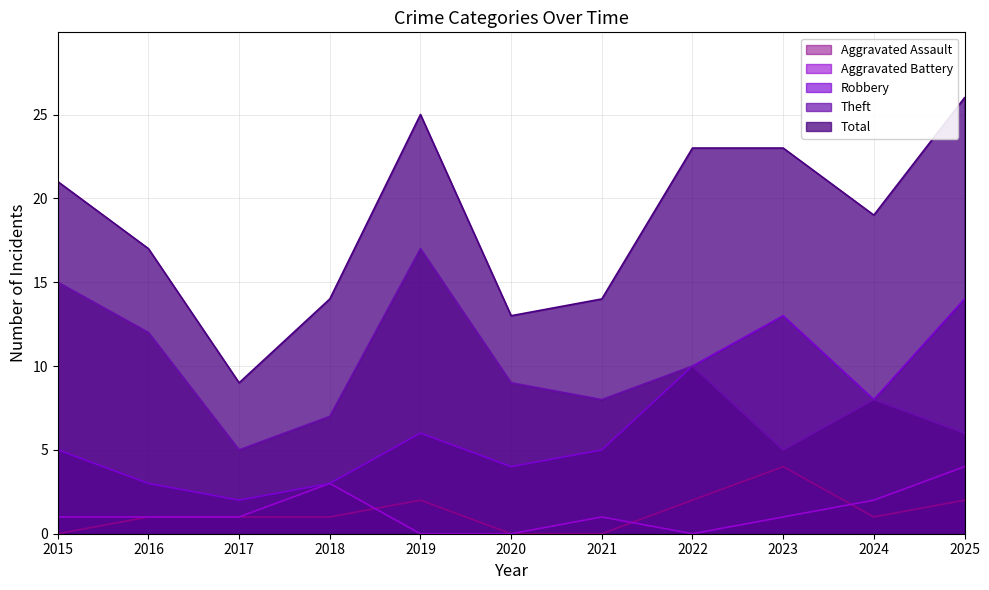

What is the difference between the highest and lowest values at 2023?

22